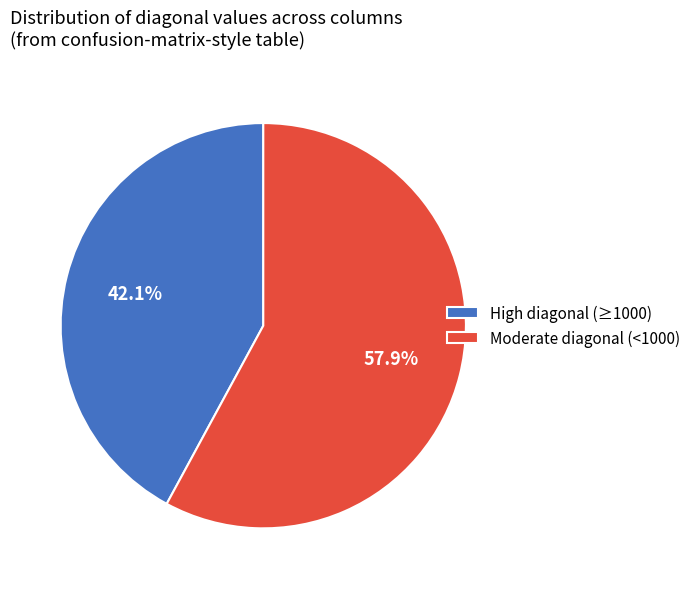

What is the largest slice in the pie chart?

Moderate diagonal (<1000)